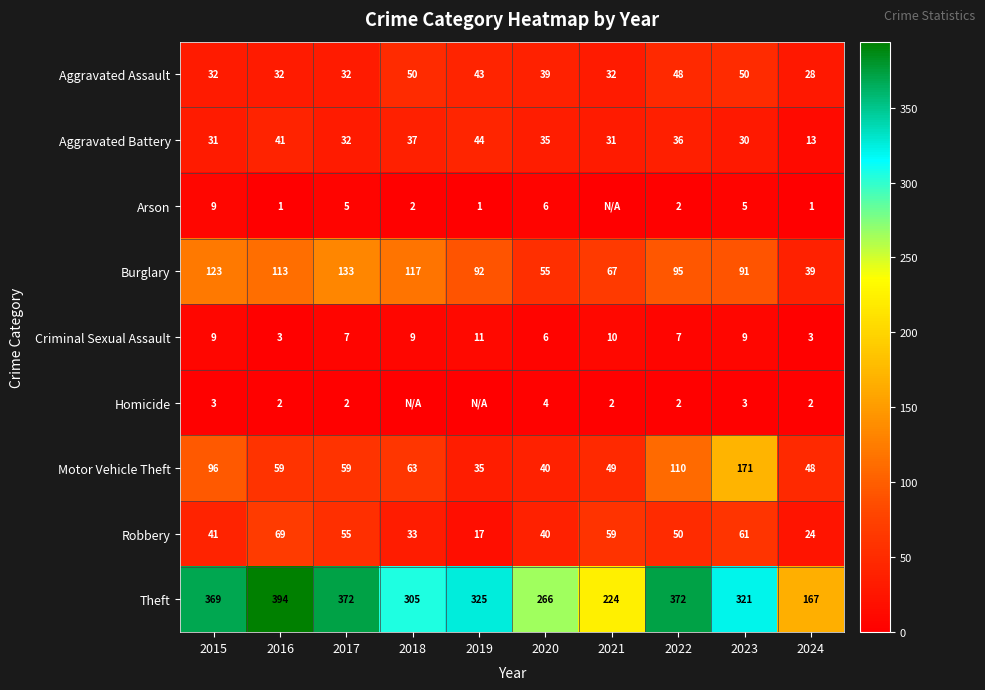

The Homicide series shows 2 at 2024. True or false?

True